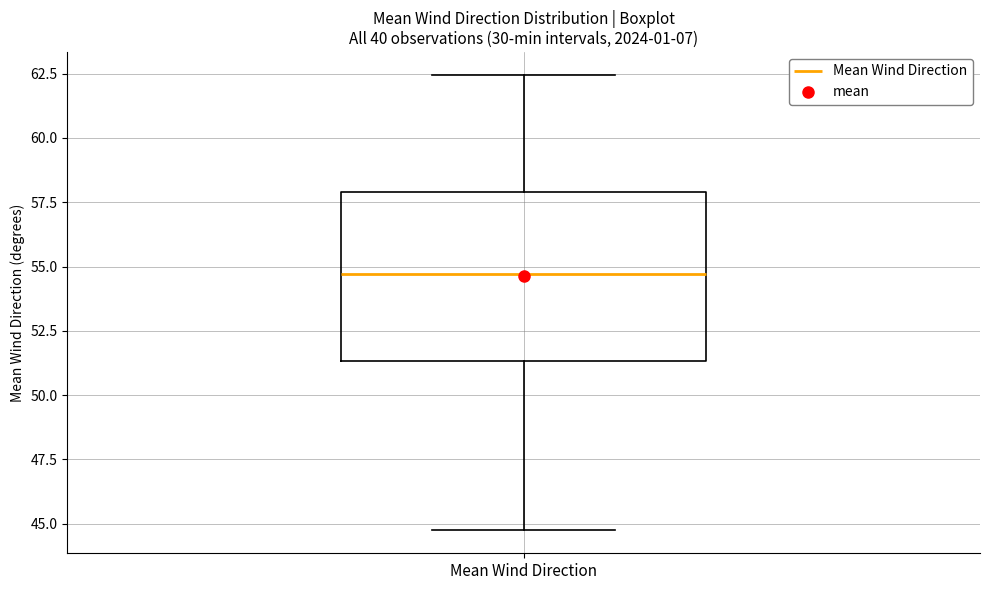

Where does the median line of the box for Mean Wind Direction sit on the y-axis? The values are not printed on the chart, so give them approximately, as read against the axis.

54.5